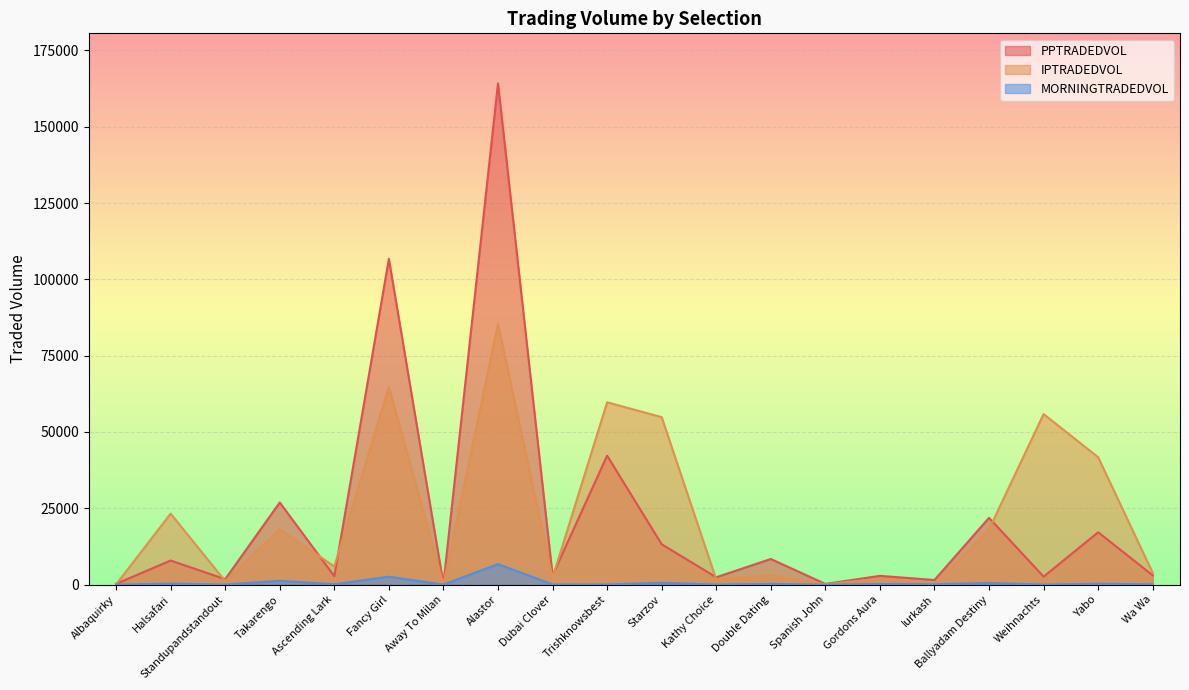

The IPTRADEDVOL series shows 74491.5 at Yabo. True or false?

False